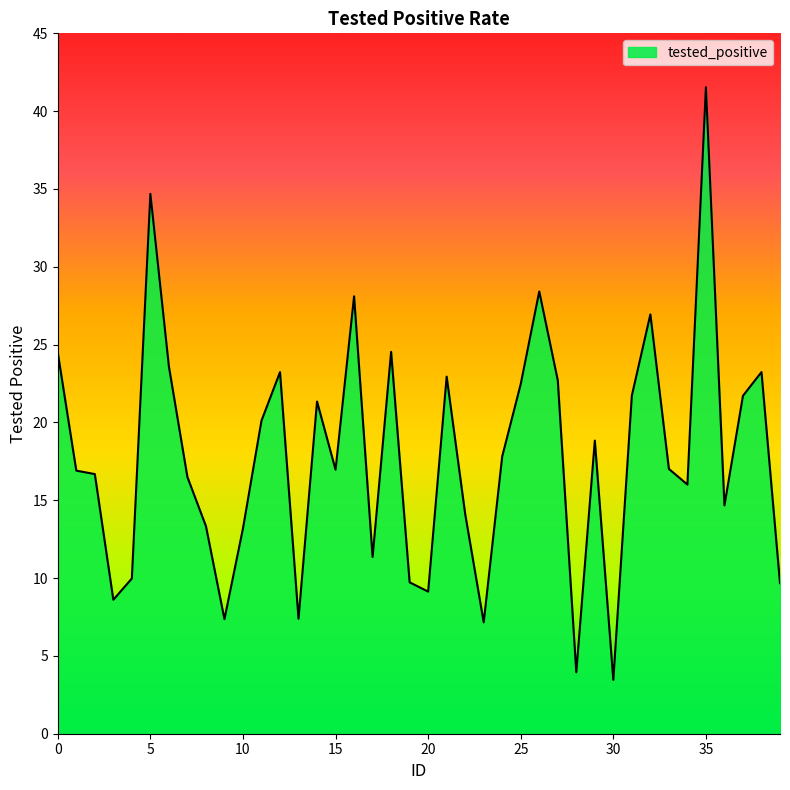

What is the maximum value shown in the chart?

41.5